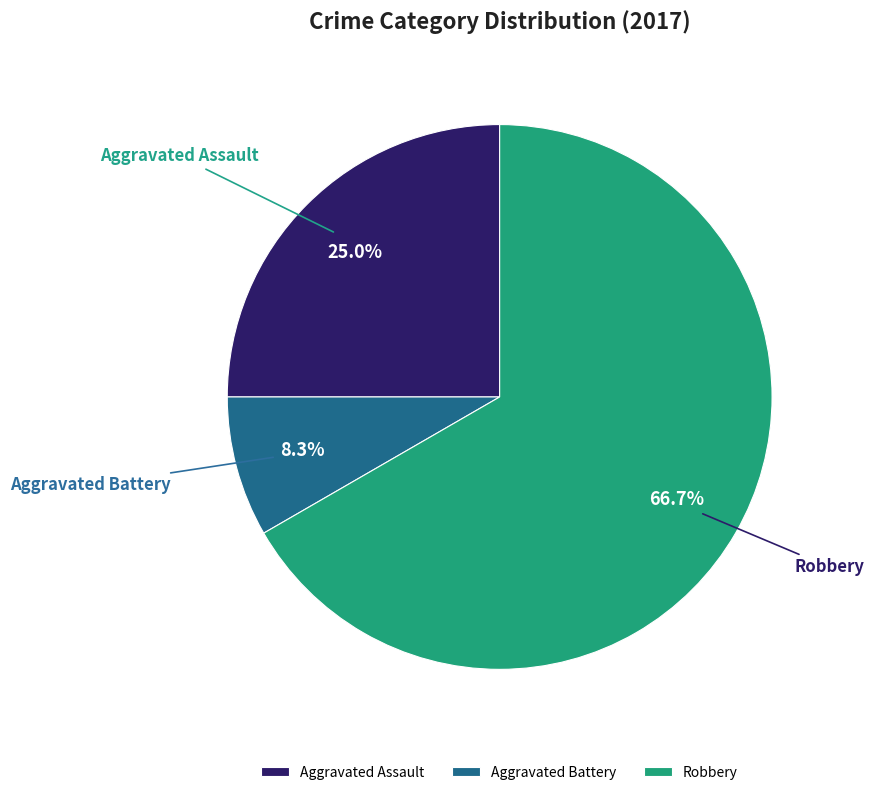

To the nearest percent, what portion does Robbery represent?

67%